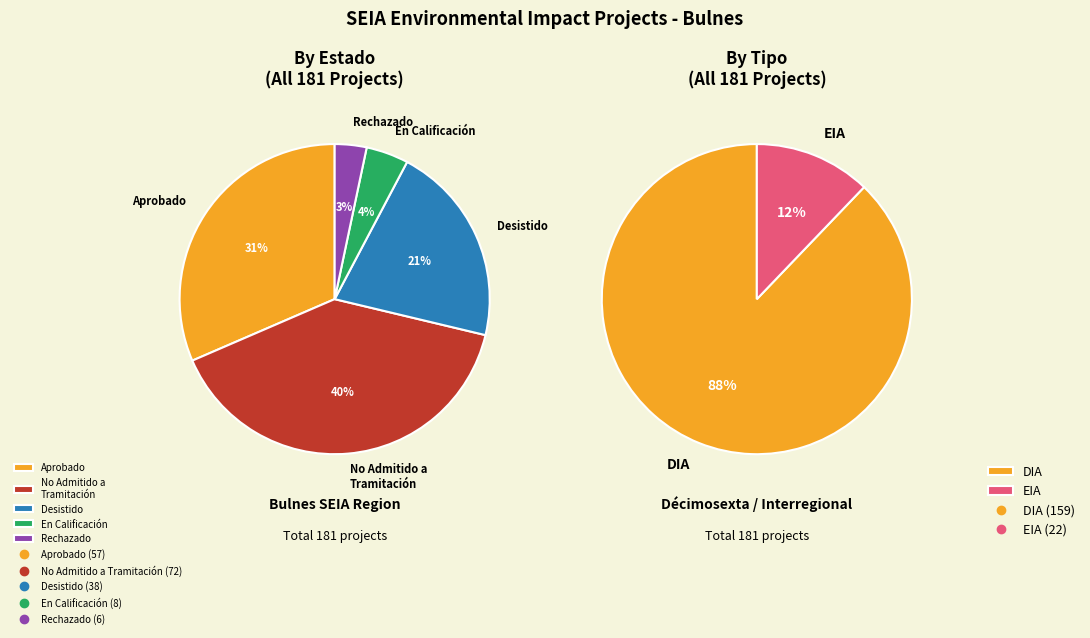

Combined, do DIA and EIA account for over 50%?

Yes